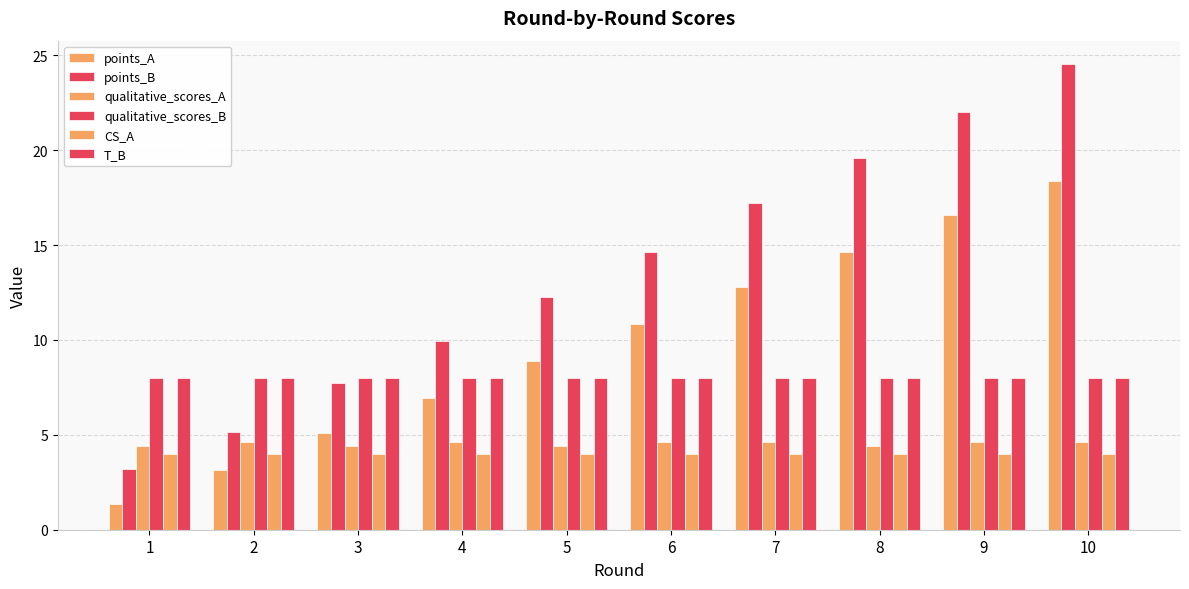

How many data points does each series have?

10